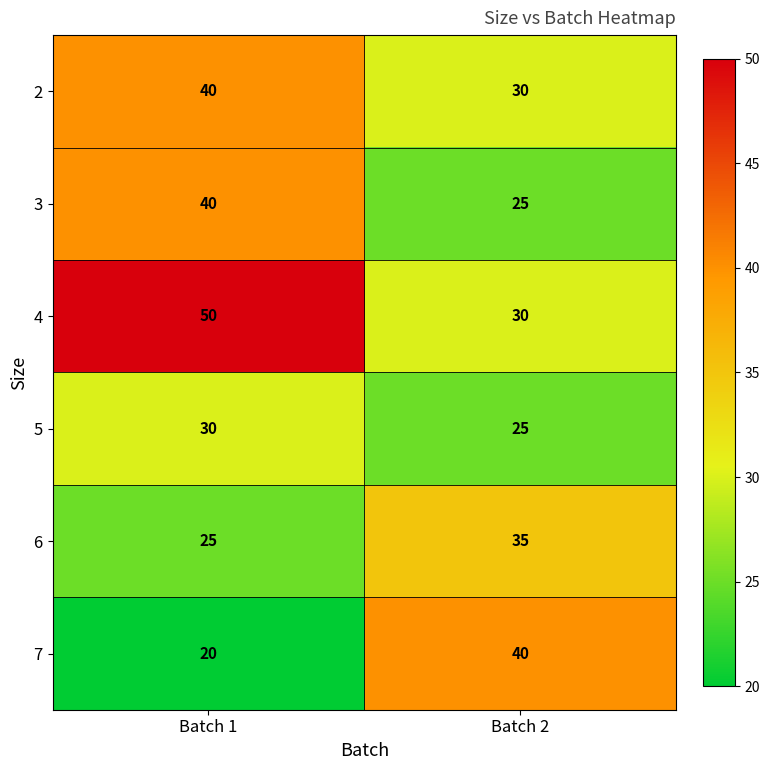

Reading left to right, extract all data points from this chart.

2: Batch 1=40	Batch 2=30
3: Batch 1=40	Batch 2=25
4: Batch 1=50	Batch 2=30
5: Batch 1=30	Batch 2=25
6: Batch 1=25	Batch 2=35
7: Batch 1=20	Batch 2=40